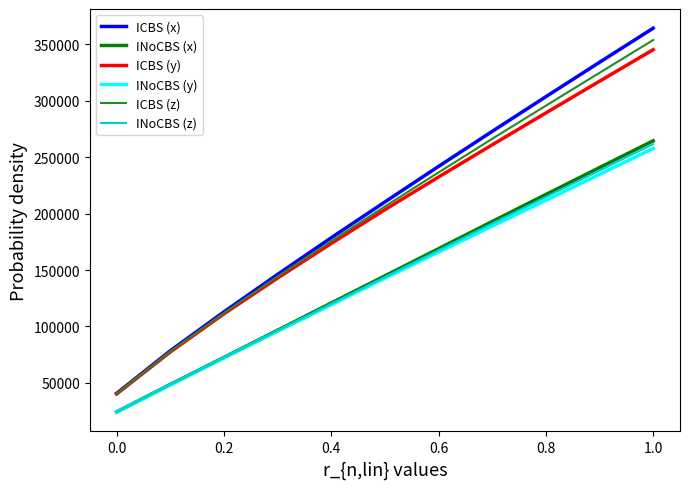

Reading left to right, list all the values displayed in this chart.

ICBS (x): 40685.3	78430.9	112926.0	146131.0	178618.0	210375.0	241865.0	272929.0	303673.0	334167.0	364390.0
INoCBS (x): 24257.2	48602.8	72556.6	96636.2	120790.0	144855.0	168925.0	193020.0	216975.0	240844.0	264573.0
ICBS (y): 40135.2	77325.8	111199.0	142906.0	173554.0	203517.0	232457.0	261008.0	289261.0	317380.0	345331.0
INoCBS (y): 23934.9	48044.6	72042.5	95721.3	119277.0	142817.0	165987.0	188993.0	211833.0	234859.0	257830.0
ICBS (z): 40309.4	77662.1	111867.0	144363.0	175671.0	206382.0	236547.0	266356.0	295693.0	324851.0	353897.0
INoCBS (z): 24054.7	48267.2	72234.5	96239.0	120015.0	143872.0	167588.0	191293.0	214811.0	238224.0	261698.0